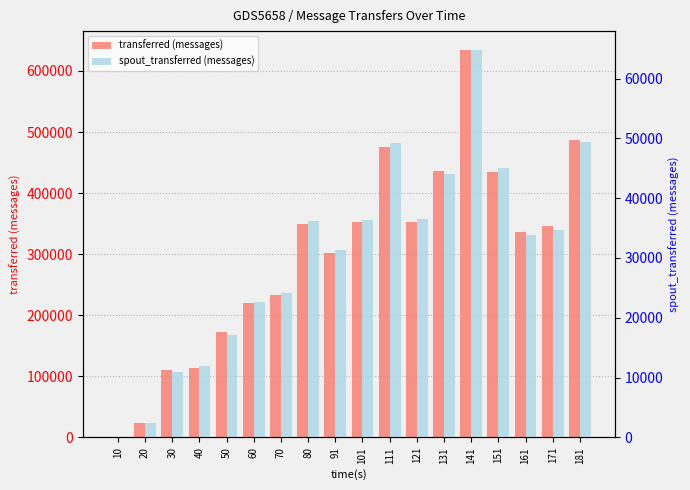

Read the transferred (messages) value at 40.

114120